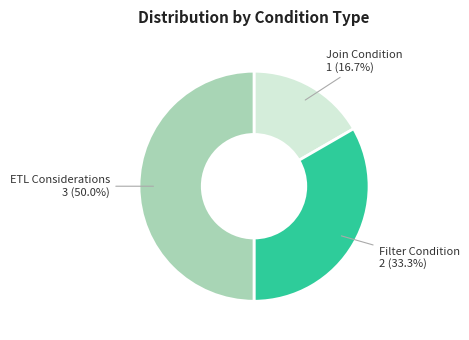

Rank the categories by value from highest to lowest.

ETL Considerations, Filter Condition, Join Condition